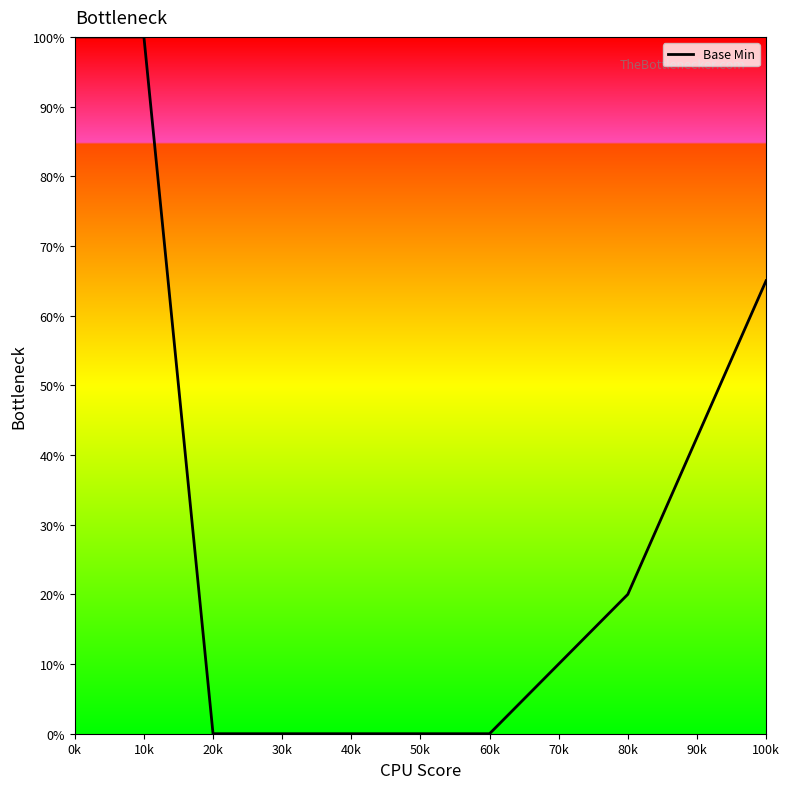

The value at 10k is 100. True or false?

True